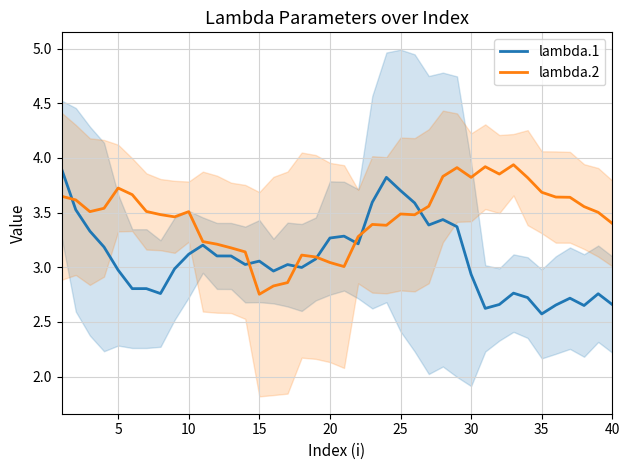

The value of lambda.1 at 5 is 3.0. True or false?

True